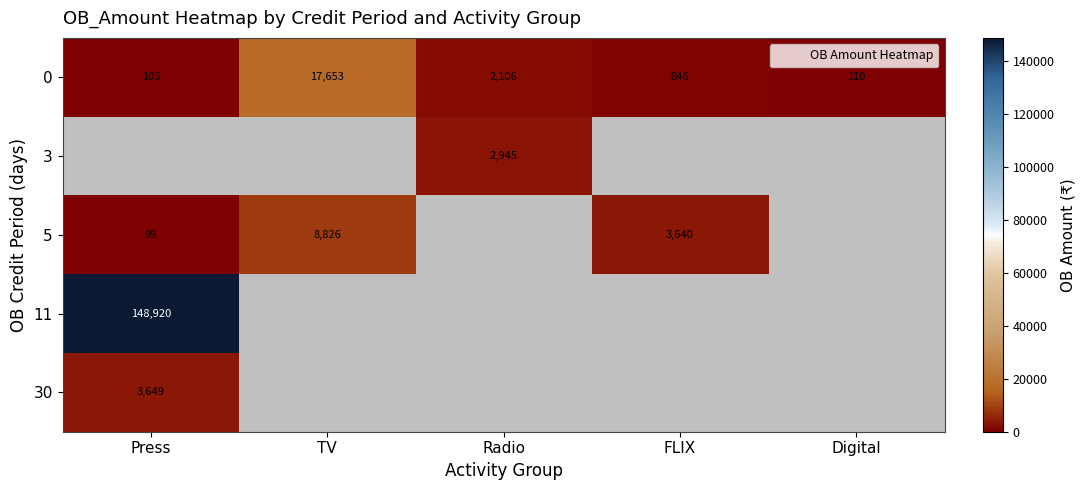

Read the 0 value at FLIX.

846